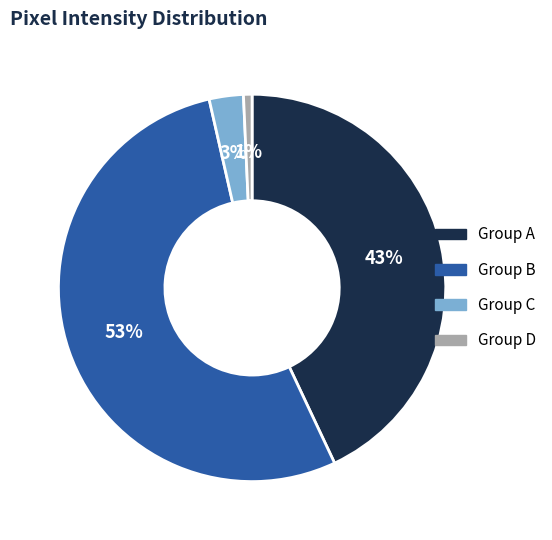

Which category accounts for the majority?

Group B